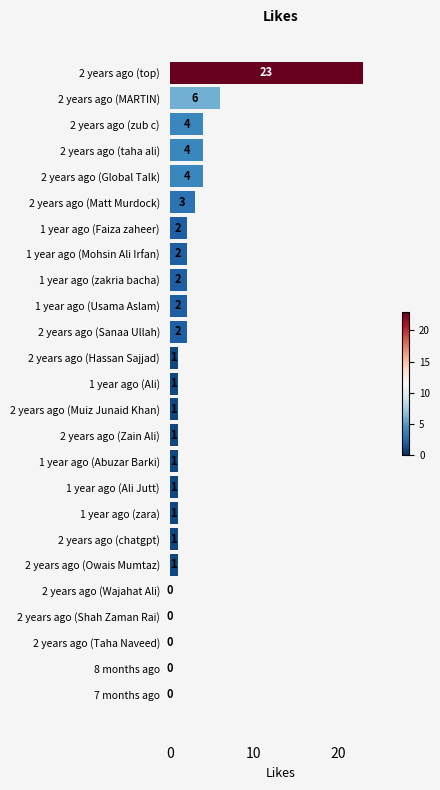

What is the sum of all values?

63